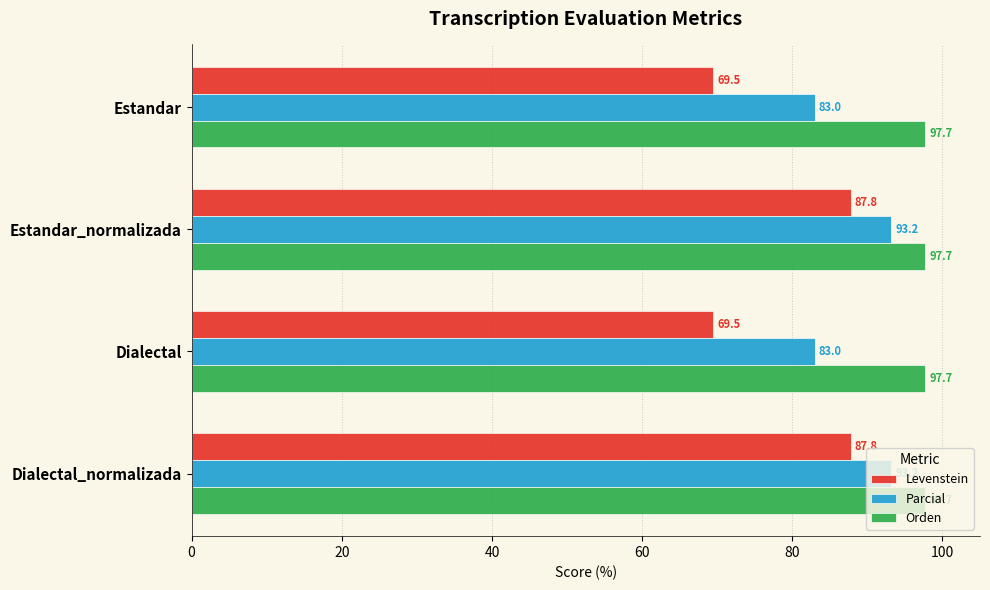

Is it true that Levenstein equals 87.8 at Estandar_normalizada?

True